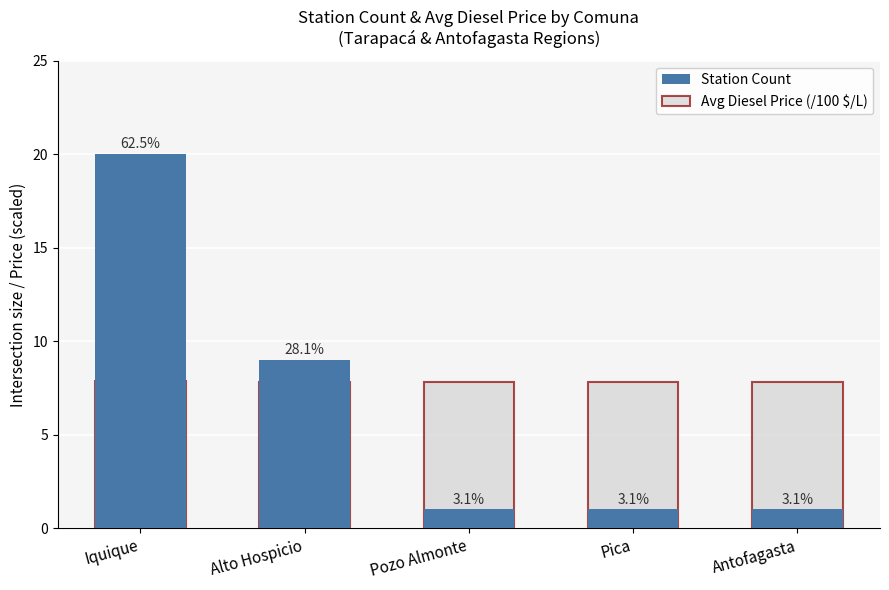

Reading right to left, extract all data points from this chart.

Station Count: 1.0	1.0	1.0	9.0	20.0
Avg Diesel Price (/100 $/L): 7.8	7.8	7.8	7.8	7.8